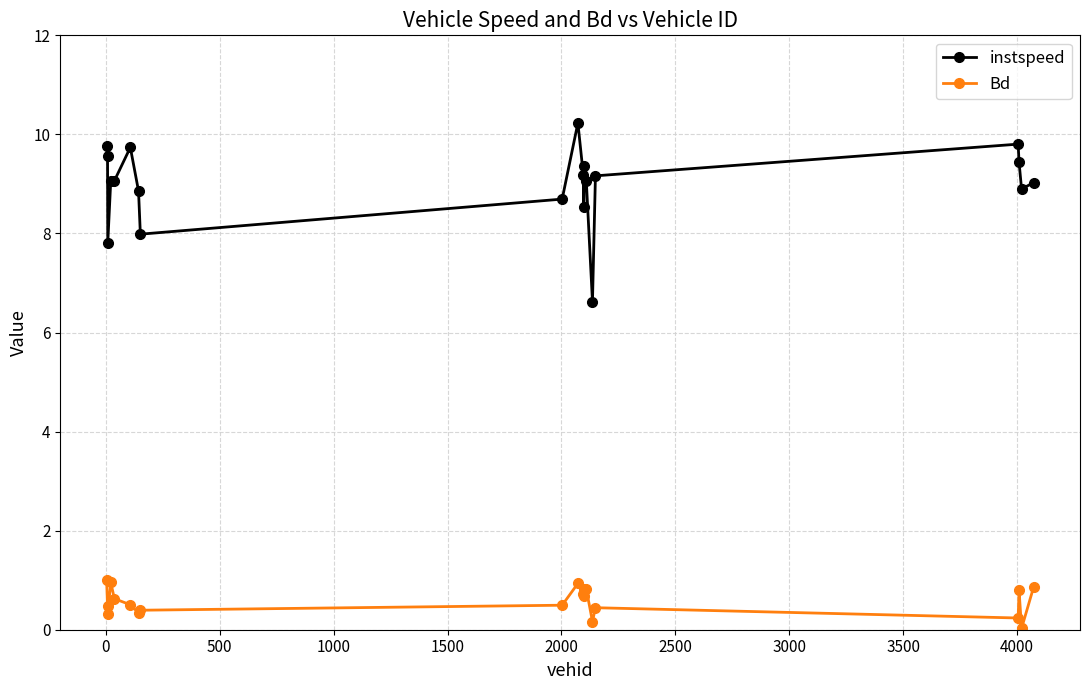

What is the sum of all instspeed values?

179.8